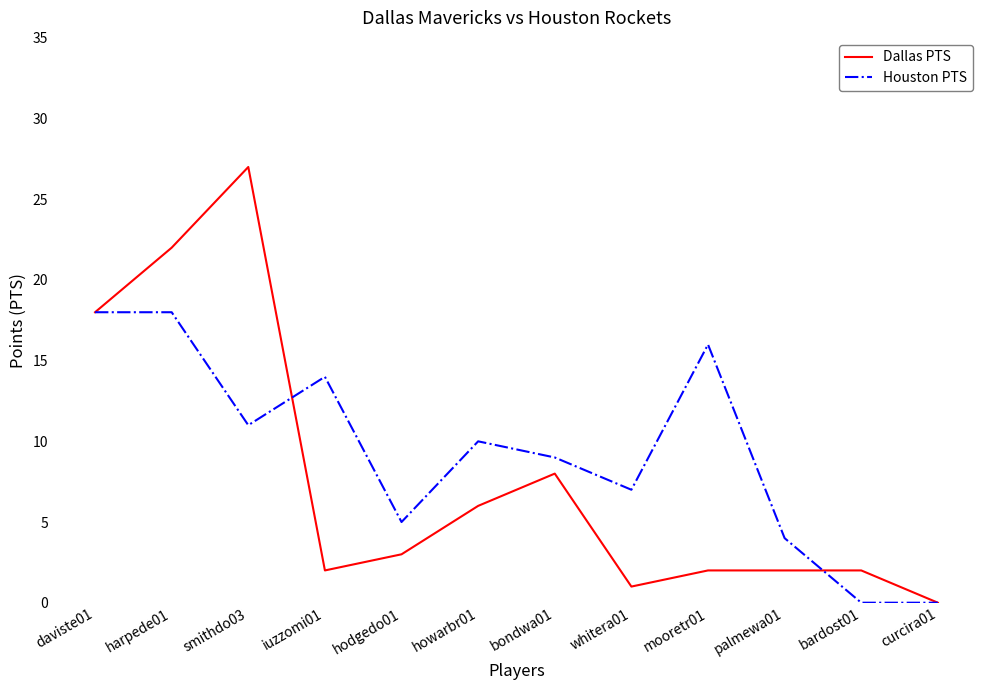

How many values in the Houston PTS series are below 10?

6